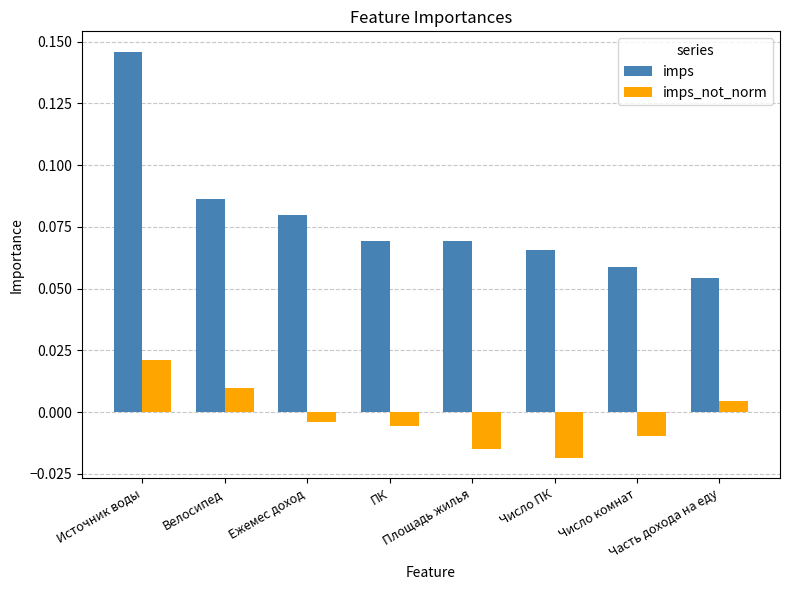

Count the number of categories in the chart.

8